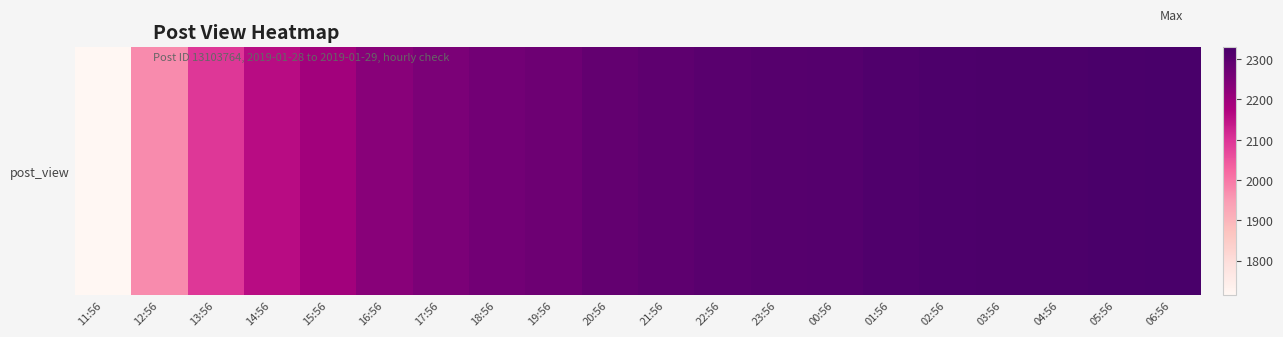

Is it true that the value at 14:56 is 2157?

True